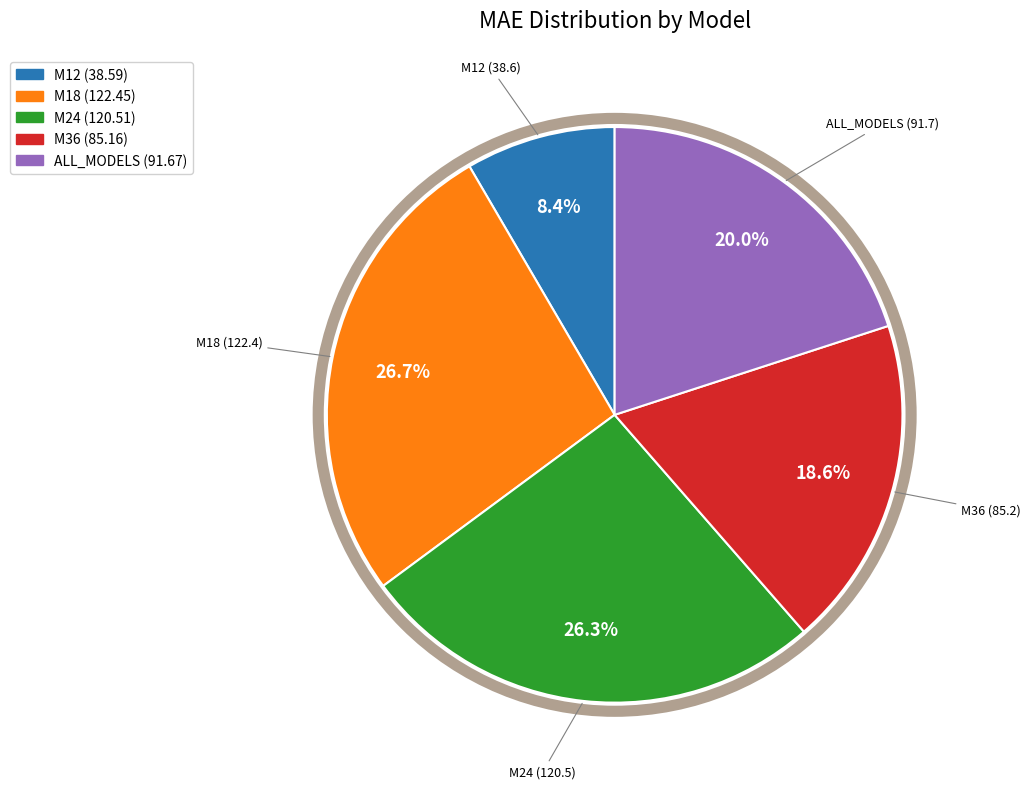

Which slice is the smallest?

M12